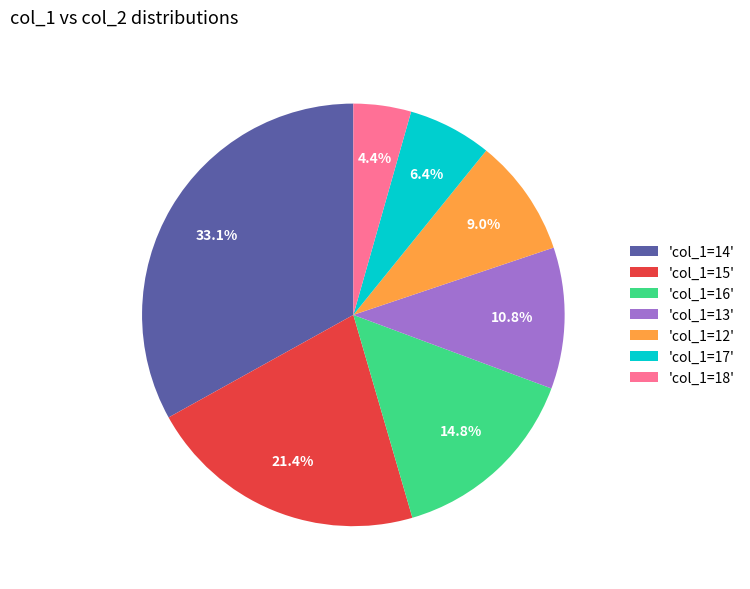

What is the smallest slice in the pie chart?

'col_1=18'